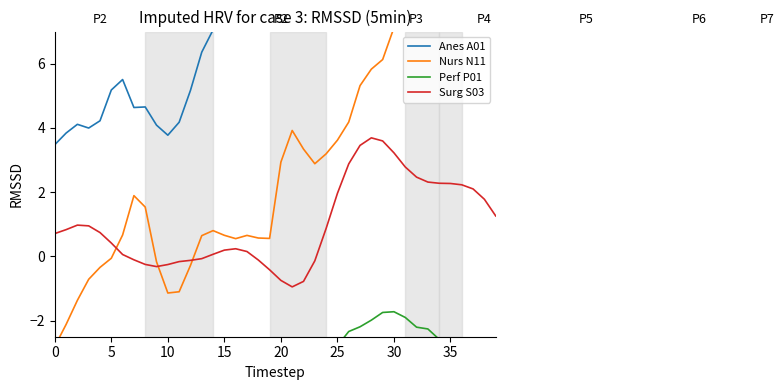

How many intersections are there between Nurs N11 and Surg S03?

3